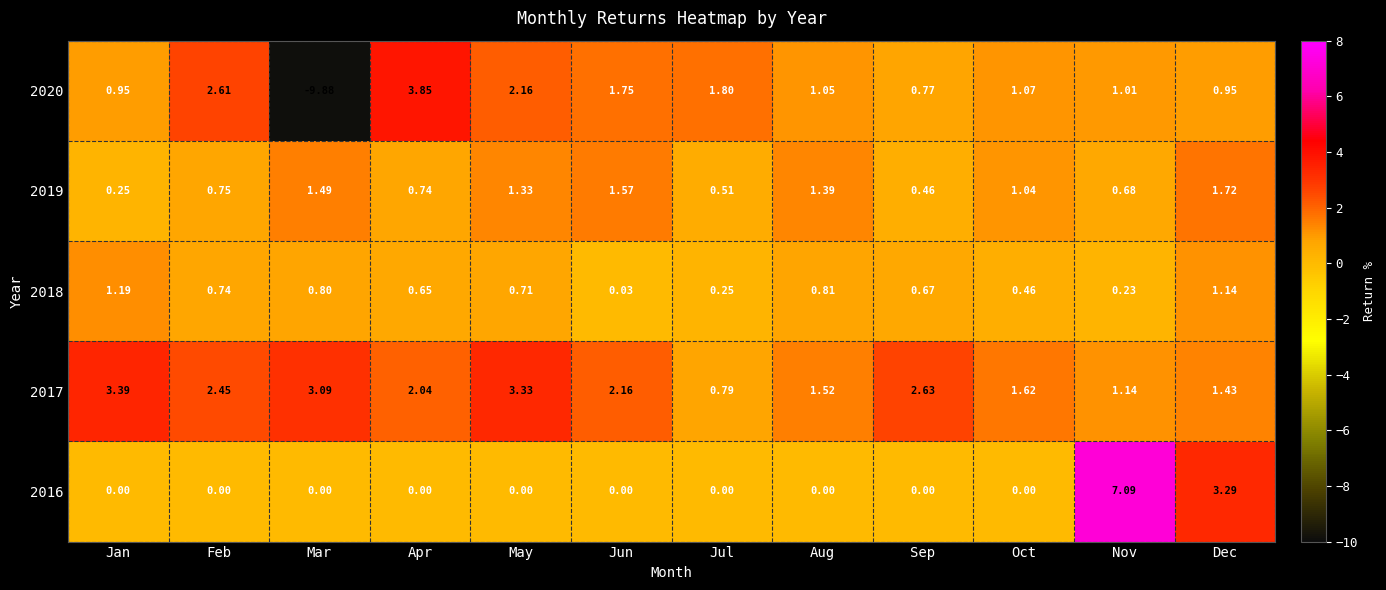

At which label does 2019 first exceed 1?

Mar